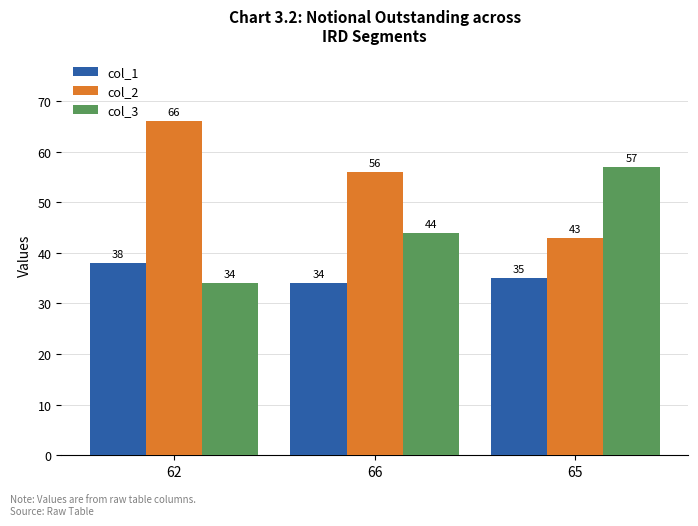

What is the spread (max minus min) of values at 66?

22